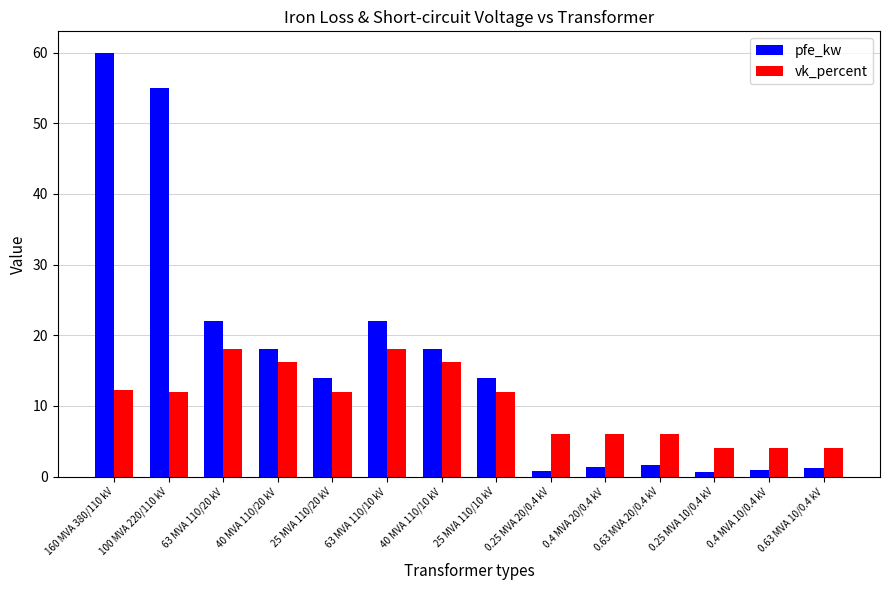

At 0.25 MVA 20/0.4 kV, list the series in order from largest to smallest.

vk_percent, pfe_kw